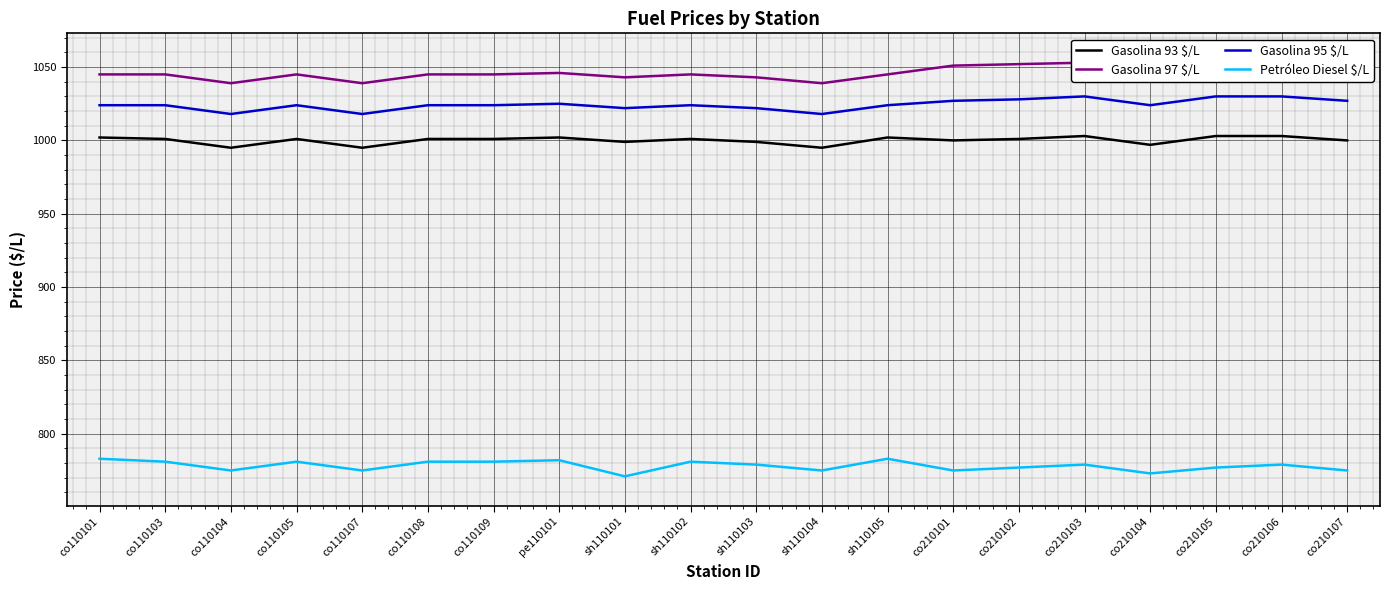

Reading right to left, transcribe all the data shown in this chart.

Gasolina 93 $/L: 1000	1003	1003	997	1003	1001	1000	1002	995	999	1001	999	1002	1001	1001	995	1001	995	1001	1002
Gasolina 97 $/L: 1051	1053	1053	1047	1053	1052	1051	1045	1039	1043	1045	1043	1046	1045	1045	1039	1045	1039	1045	1045
Gasolina 95 $/L: 1027	1030	1030	1024	1030	1028	1027	1024	1018	1022	1024	1022	1025	1024	1024	1018	1024	1018	1024	1024
Petróleo Diesel $/L: 775	779	777	773	779	777	775	783	775	779	781	771	782	781	781	775	781	775	781	783